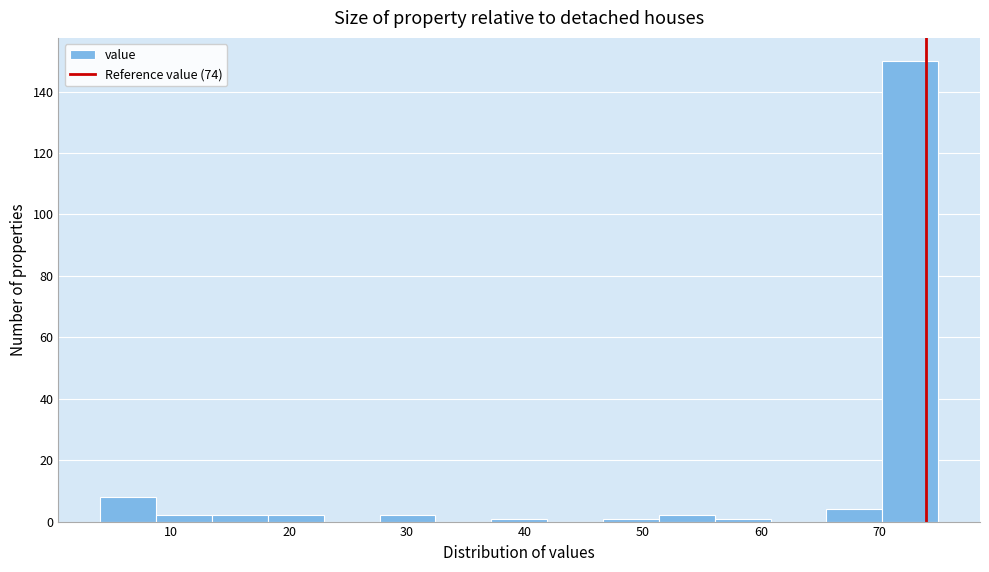

Reading left to right, transcribe this chart: for each bar, give the range it covers on the x-axis and its height. Neither the bar edges nor the heights are printed on the chart, so give them approximately, as read against the axes.

4 to 9: 8
9 to 13: 2
13 to 18: 2
18 to 23: 2
23 to 28: 0
28 to 32: 2
32 to 37: 0
37 to 42: under 2
42 to 47: 0
47 to 51: under 2
51 to 56: 2
56 to 61: under 2
61 to 66: 0
66 to 70: 4
70 to 75: 150